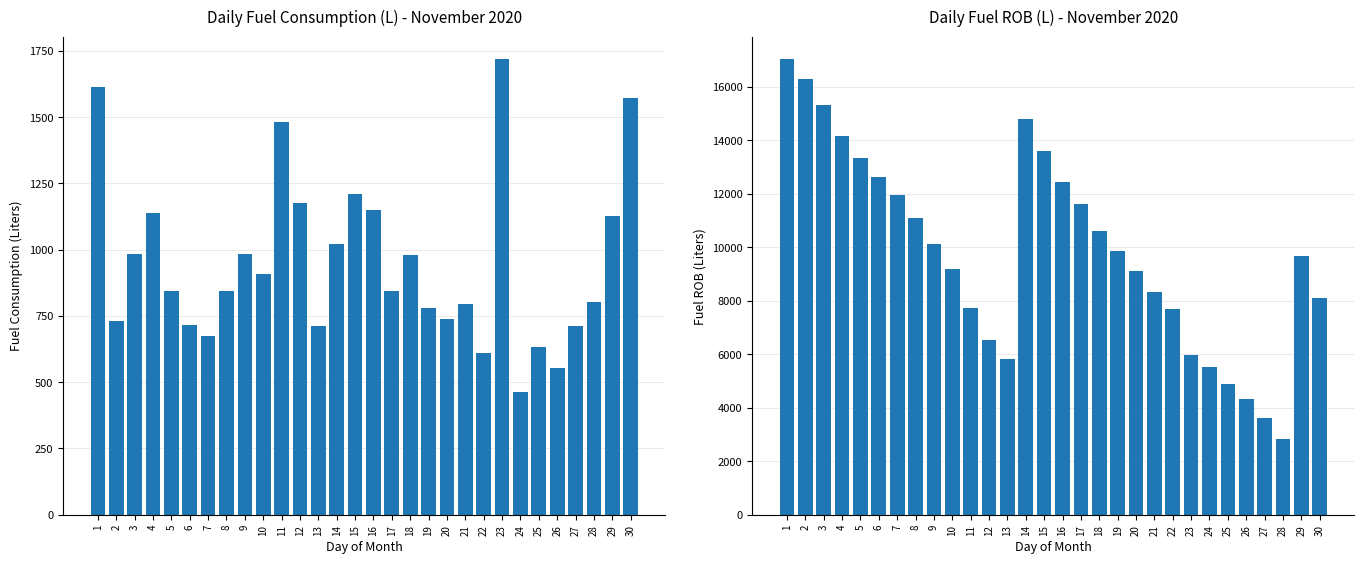

How many data points in Fuel Consumption (L) are less than 846?

15